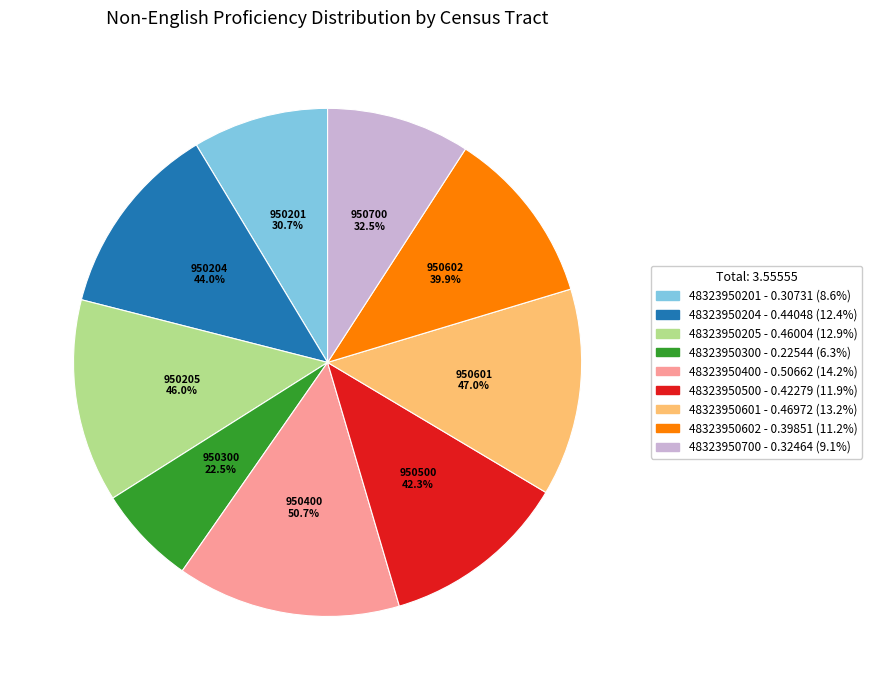

True or false: 48323950400 accounts for 6% of the total.

False